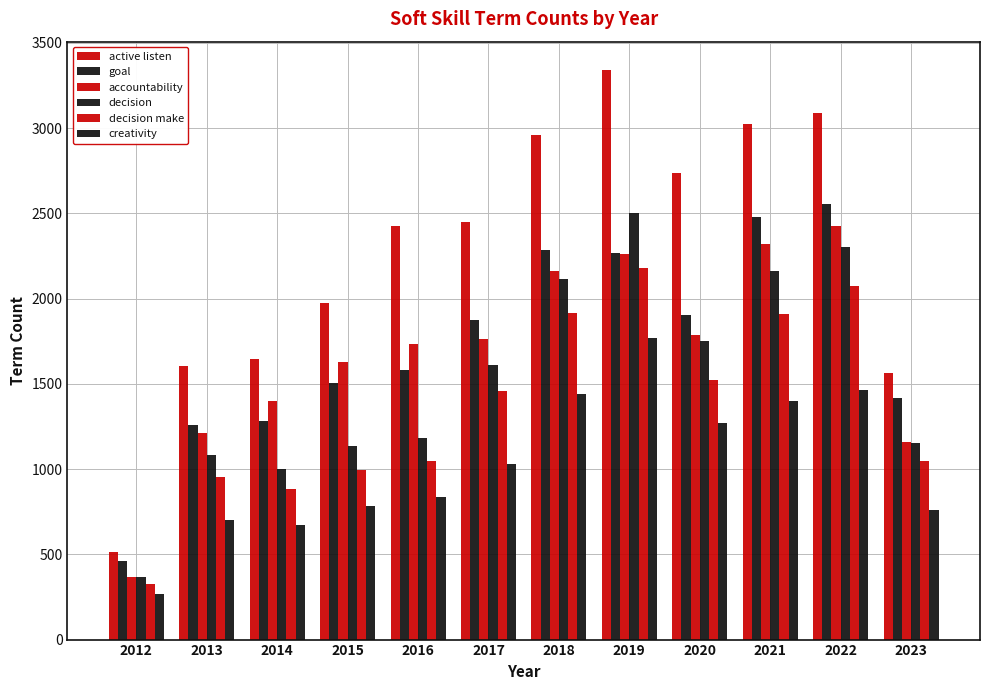

Count the number of data series in this chart.

6